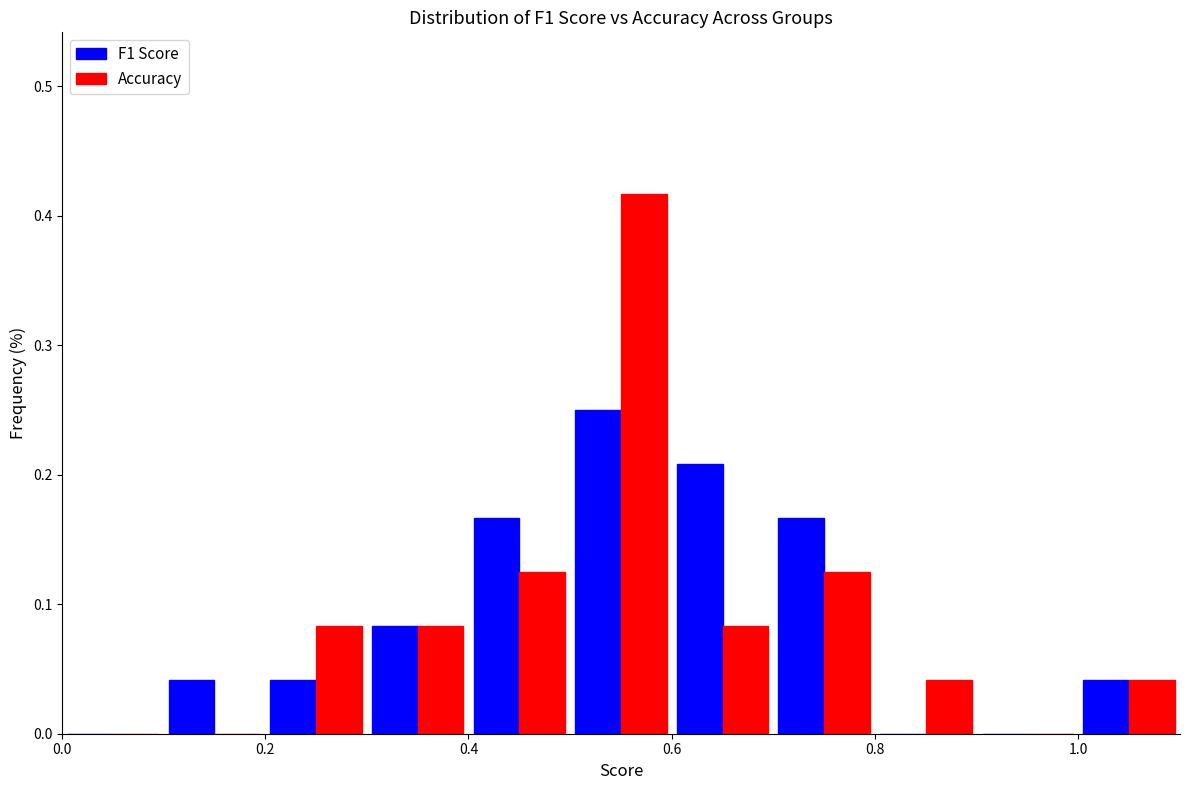

What is the height of the F1 Score bar covering 0.5 to 0.6 on the x-axis? The values are not printed on the chart, so give them approximately, as read against the axis.

0.25